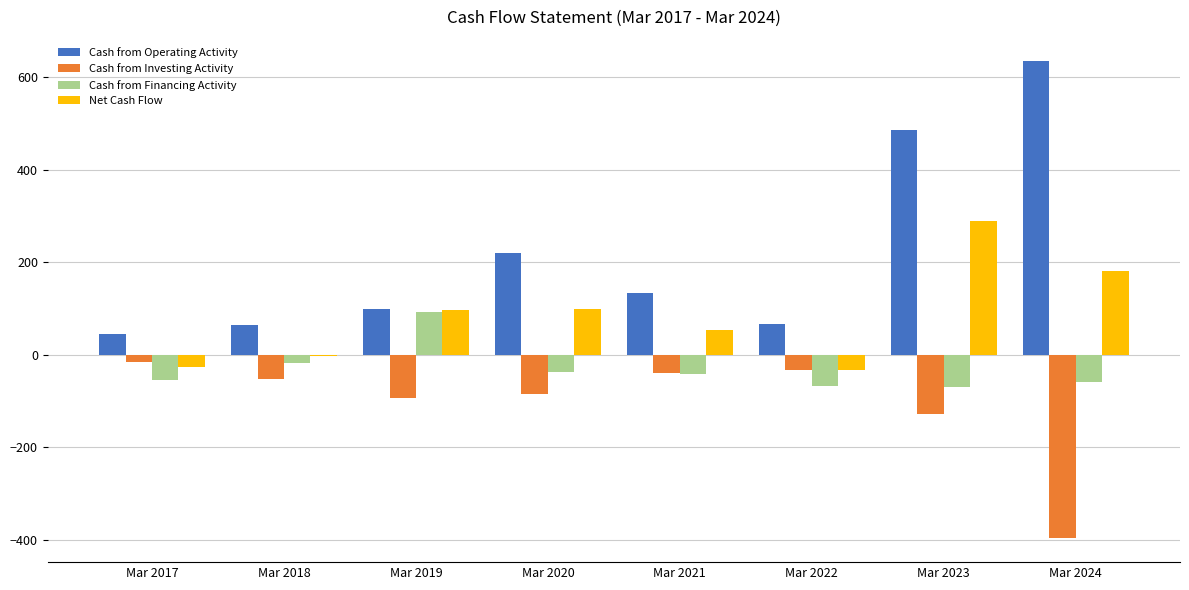

The Net Cash Flow series shows 289 at Mar 2023. True or false?

True